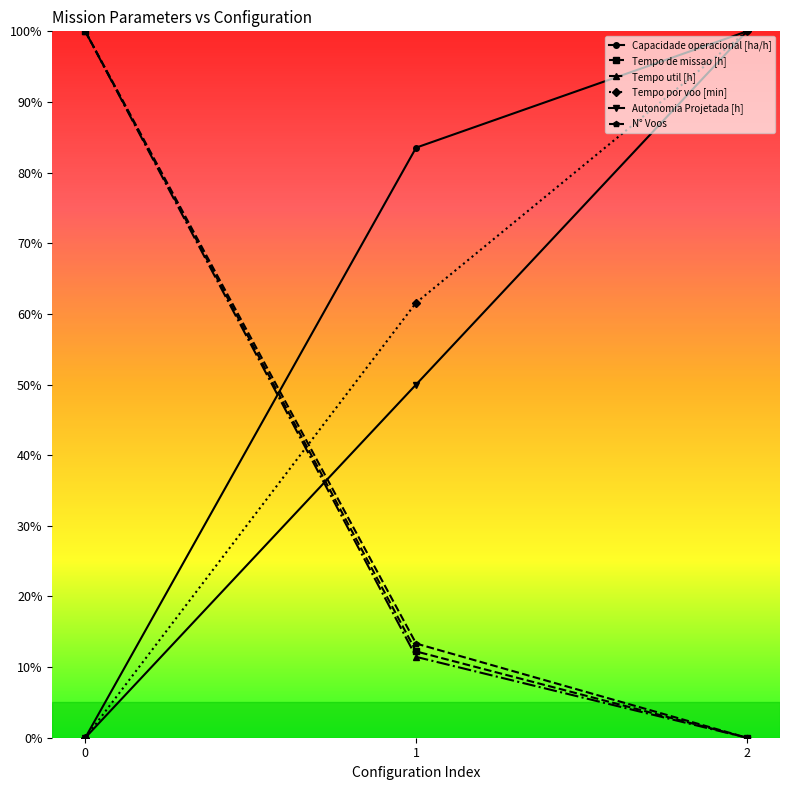

The value of Autonomia Projetada [h] at 2 is 50.5. True or false?

False